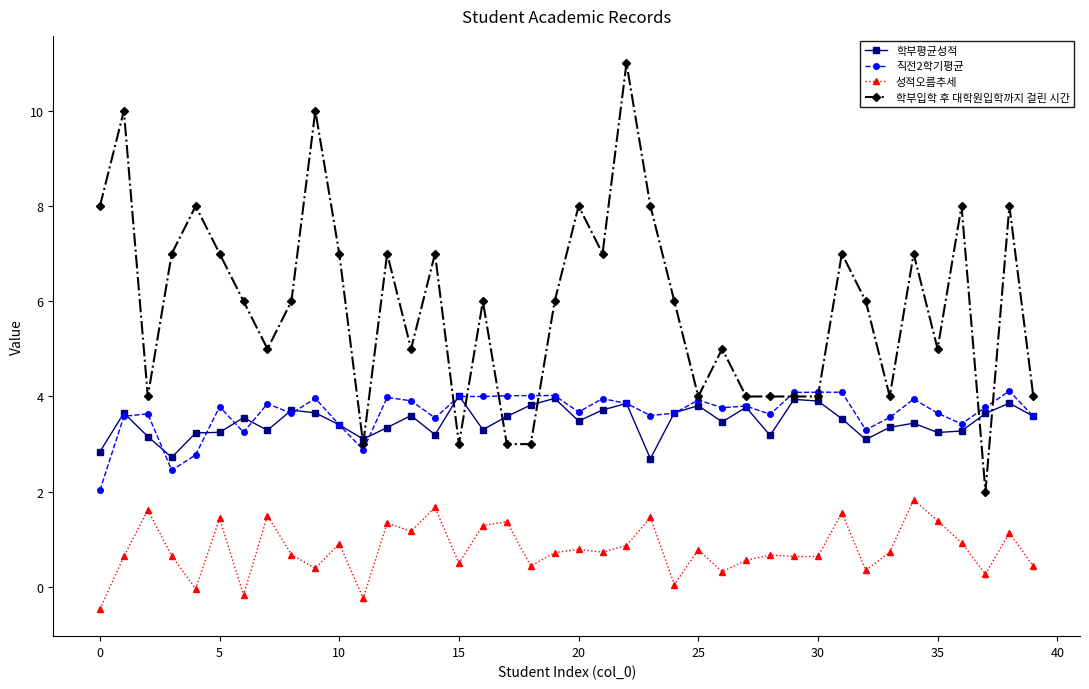

True or false: 직전2학기평균 has more than 2 points higher than both neighbors.

True